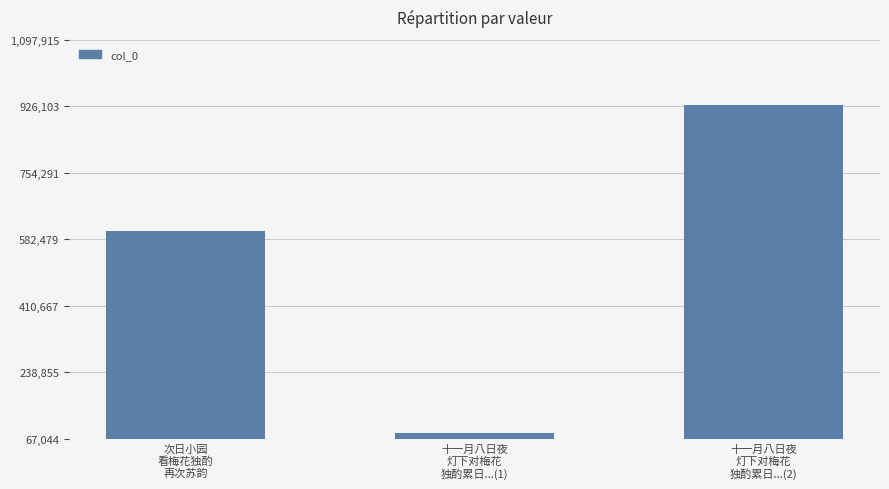

What is the average value?

538827